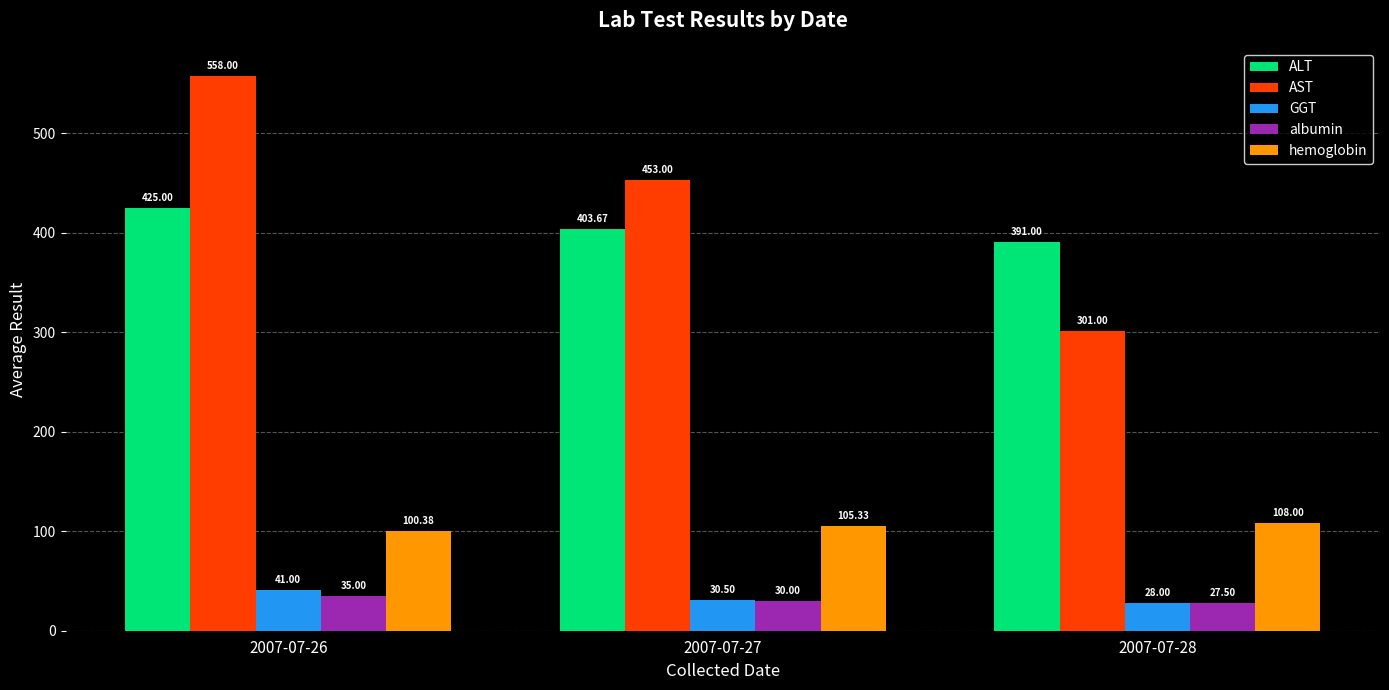

How many values in the hemoglobin series exceed 105?

2